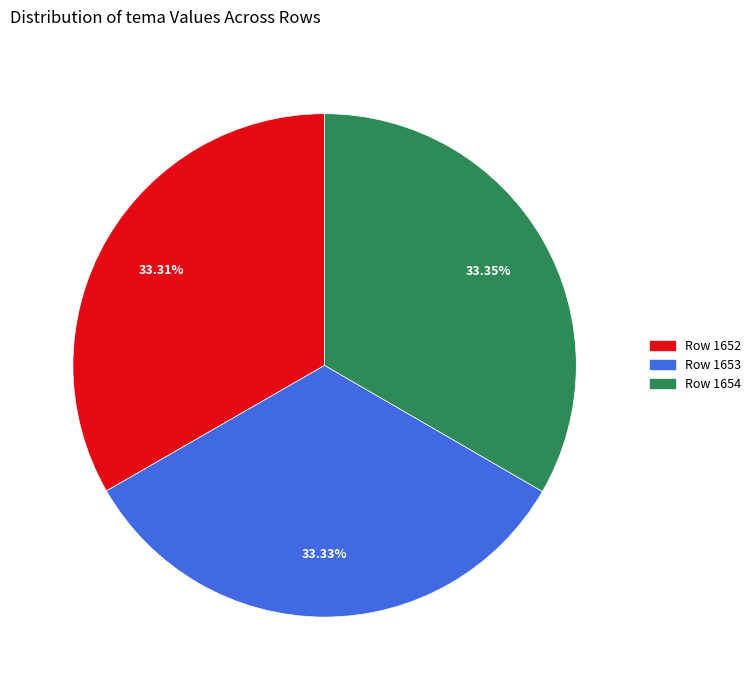

What is the ratio of the value at Row 1653 to the value at Row 1654?

1.0